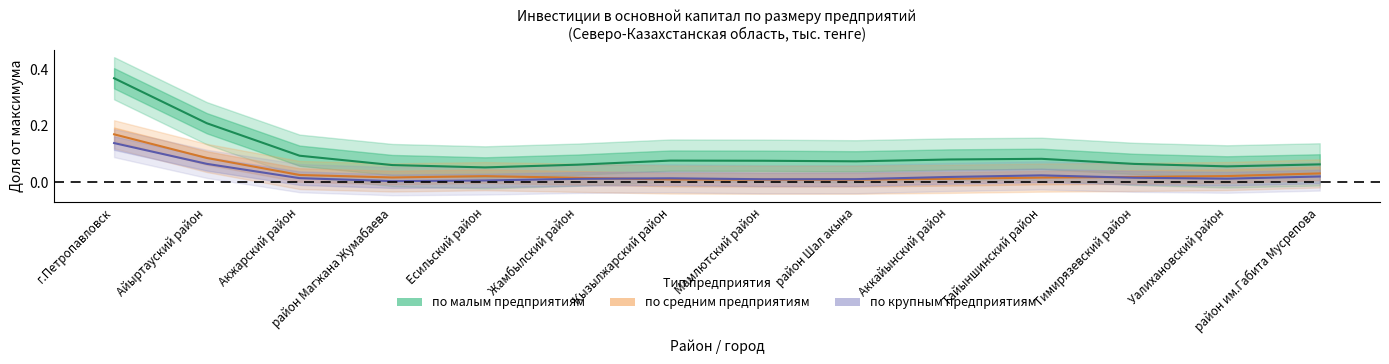

Reading left to right, transcribe all the data shown in this chart.

по малым предприятиям: 0.4	0.2	0.1	0.1	0.1	0.1	0.1	0.1	0.1	0.1	0.1	0.1	0.1	0.1
по средним предприятиям: 0.2	0.1	0.0	0.0	0.0	0.0	0.0	0.0	0.0	0.0	0.0	0.0	0.0	0.0
по крупным предприятиям: 0.1	0.1	0.0	0.0	0.0	0.0	0.0	0.0	0.0	0.0	0.0	0.0	0.0	0.0